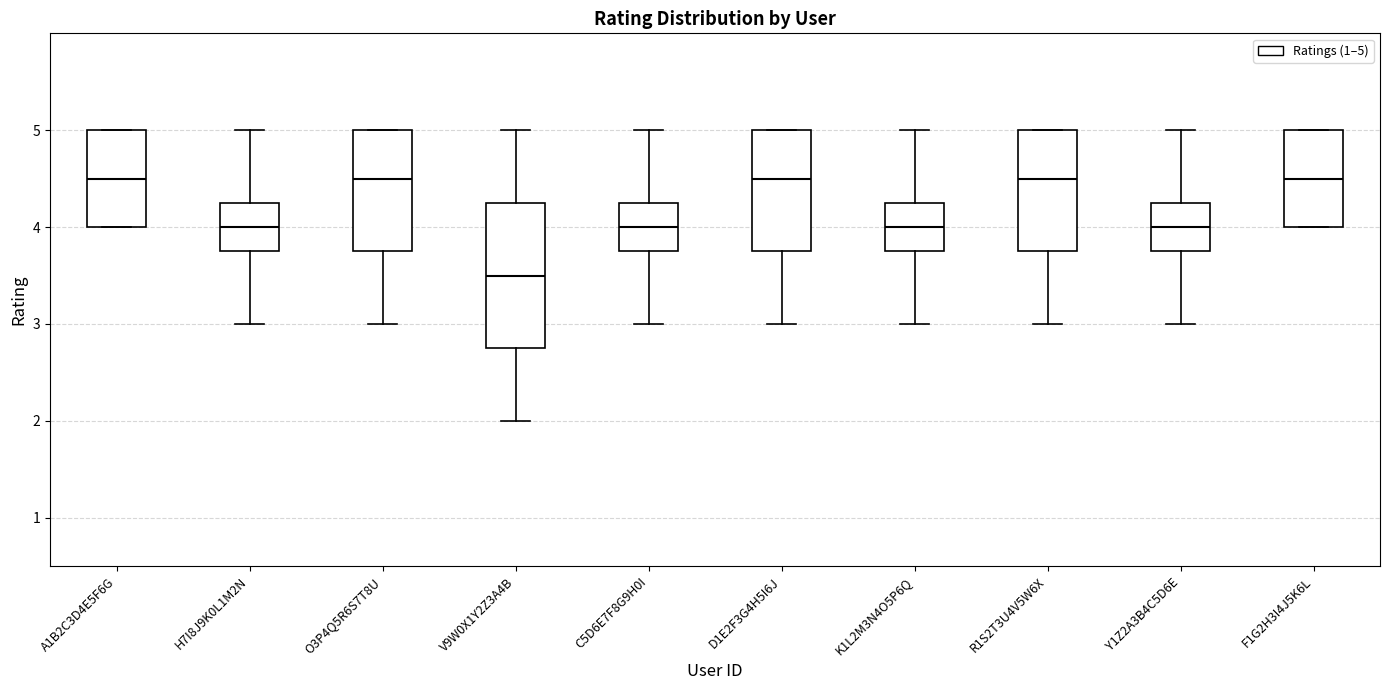

Where is the upper edge of the box for R1S2T3U4V5W6X on the y-axis? The values are not printed on the chart, so give them approximately, as read against the axis.

5.0